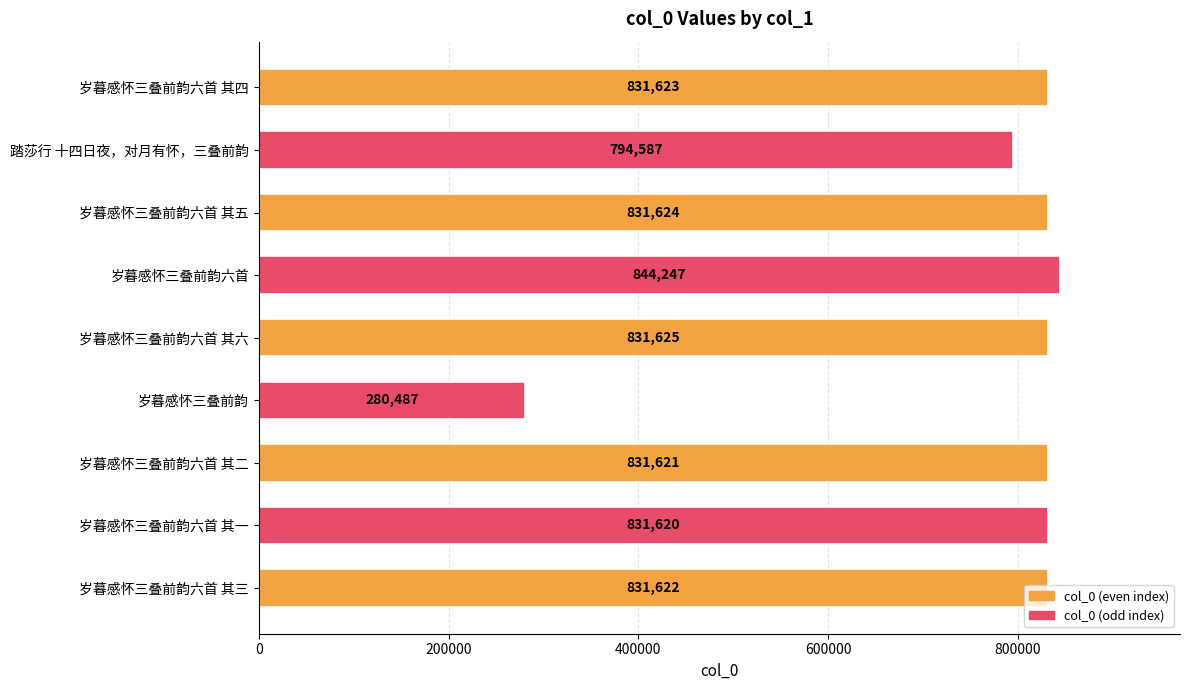

At which category does the chart reach its peak across all series?

岁暮感怀三叠前韵六首